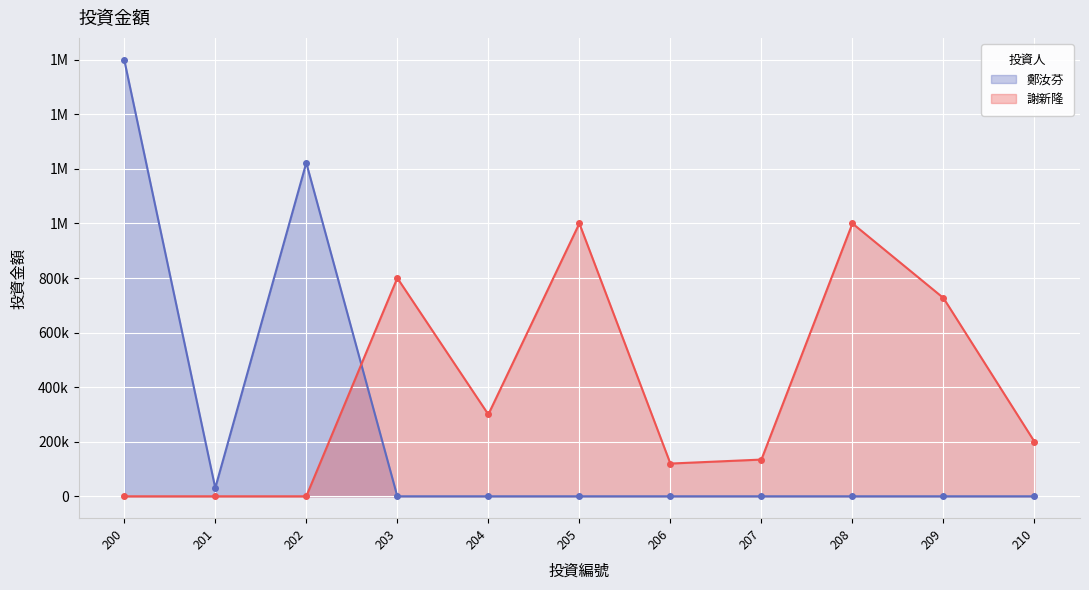

How many distinct data groups are displayed?

2